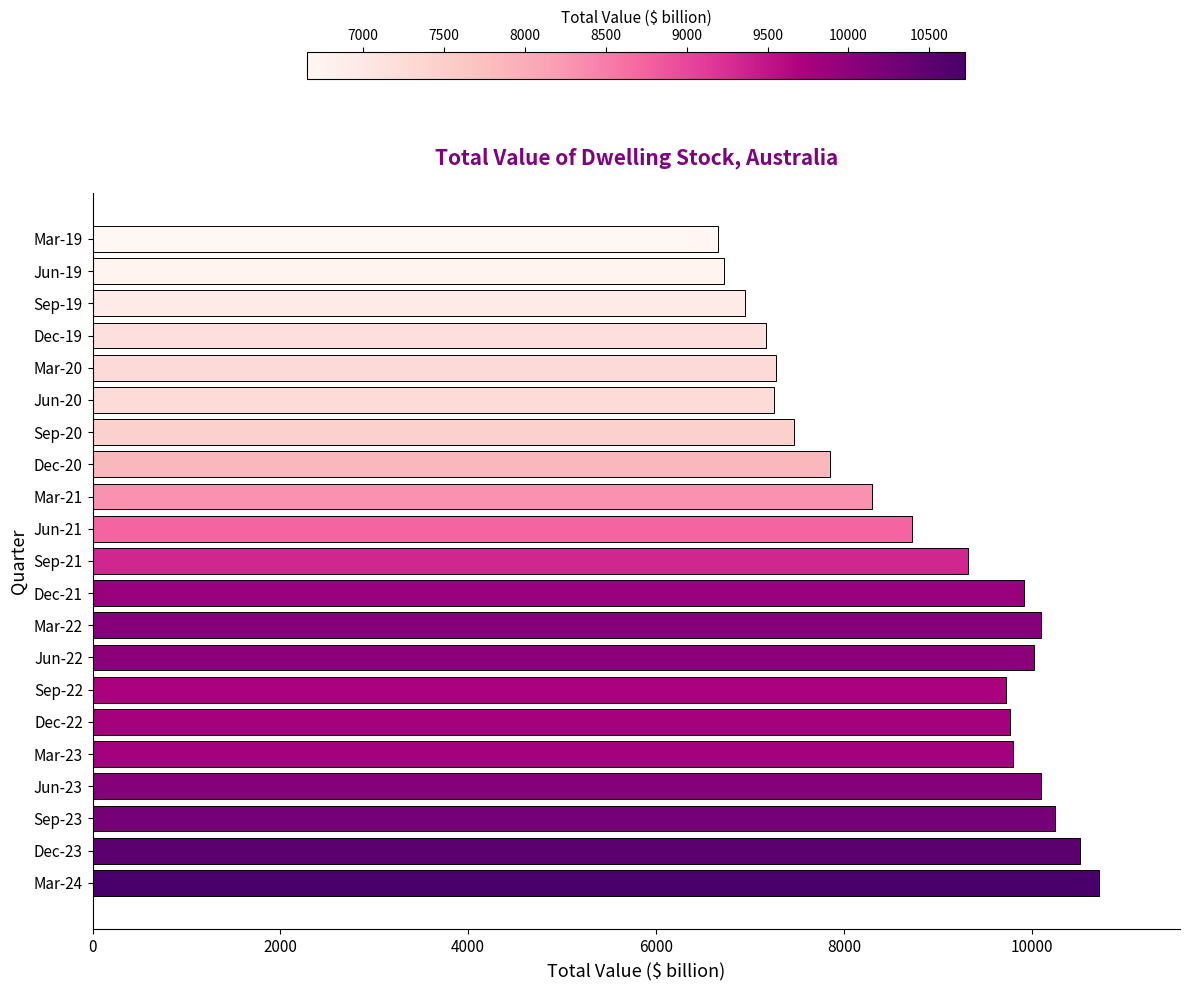

Is it true that the value at Sep-23 is 10252.7?

True